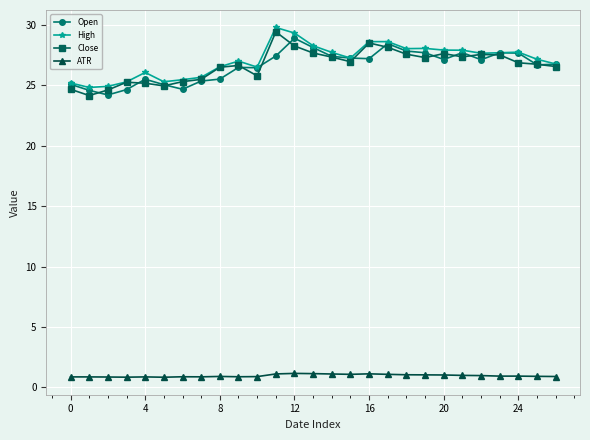

What is the maximum value for ATR?

1.2